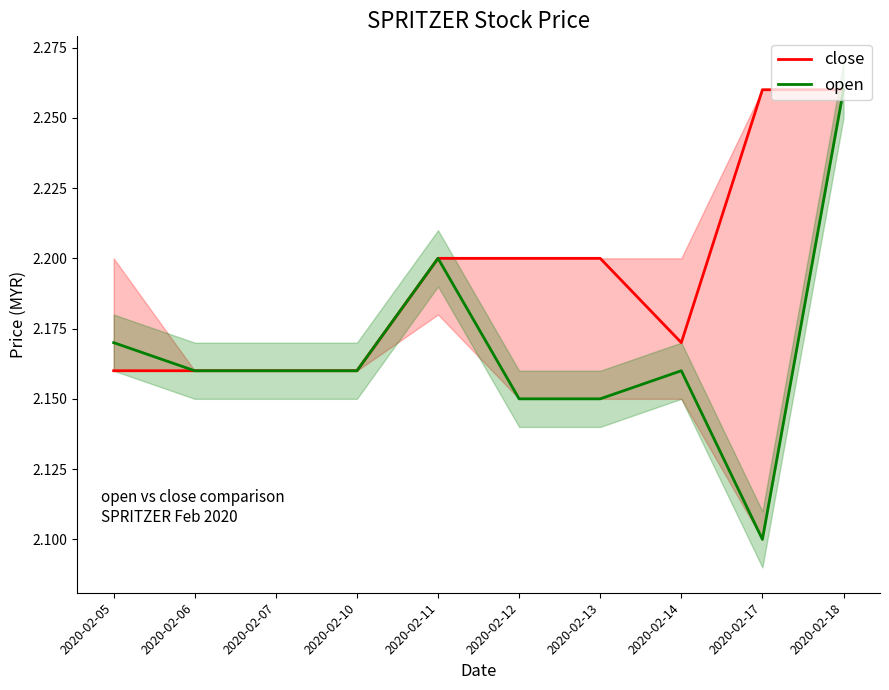

Reading left to right, extract all data points from this chart.

close: 2.2	2.2	2.2	2.2	2.2	2.2	2.2	2.2	2.3	2.3
open: 2.2	2.2	2.2	2.2	2.2	2.1	2.1	2.2	2.1	2.3